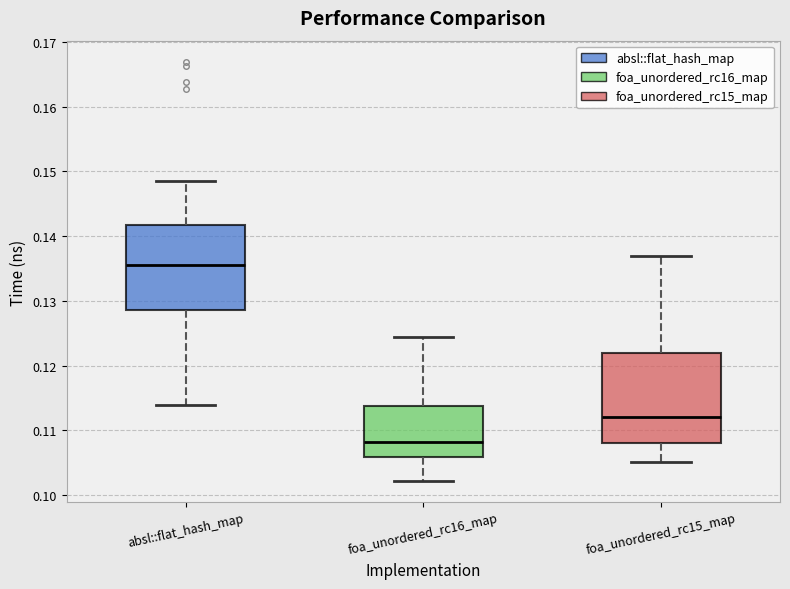

Reading left to right, read every box against the y-axis: the position of its median line, the range the box covers, and the ends of its whiskers. The values are not printed on the chart, so give them approximately, as read against the axis.

absl::flat_hash_map: median 0.136, box 0.129 to 0.142, whiskers 0.114 to 0.149
foa_unordered_rc16_map: median 0.108, box 0.106 to 0.114, whiskers 0.102 to 0.124
foa_unordered_rc15_map: median 0.112, box 0.108 to 0.122, whiskers 0.105 to 0.137